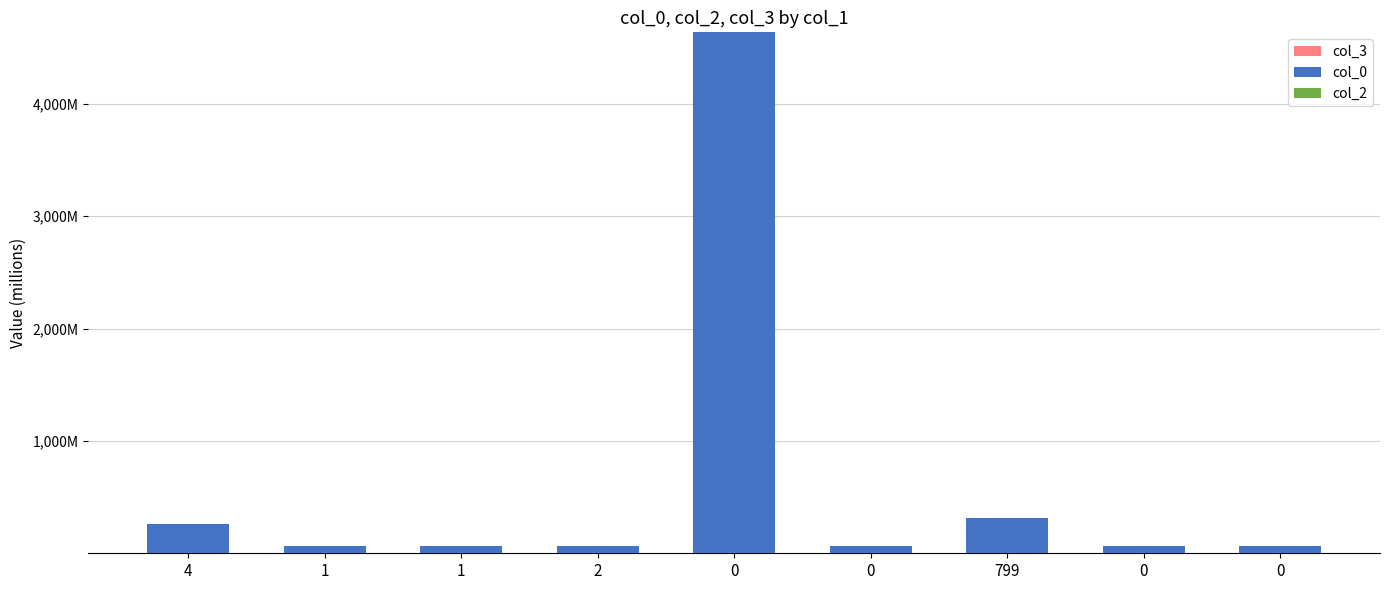

Are the bars horizontal?

No